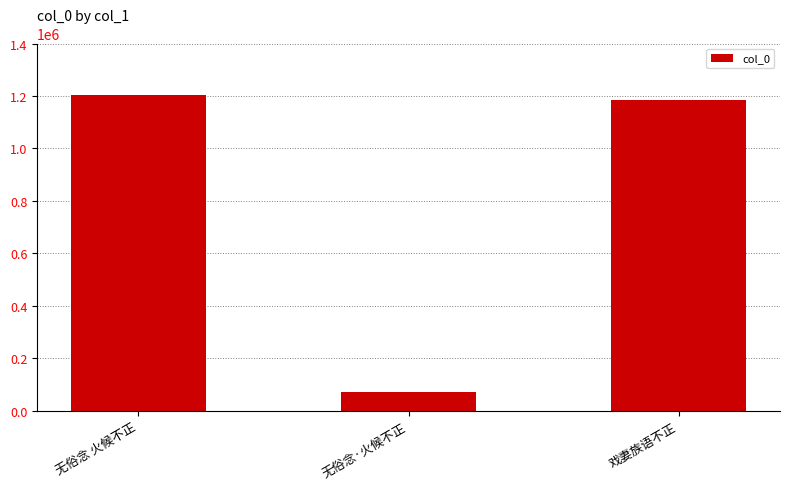

What is the difference between the second highest and minimum values?

1111843